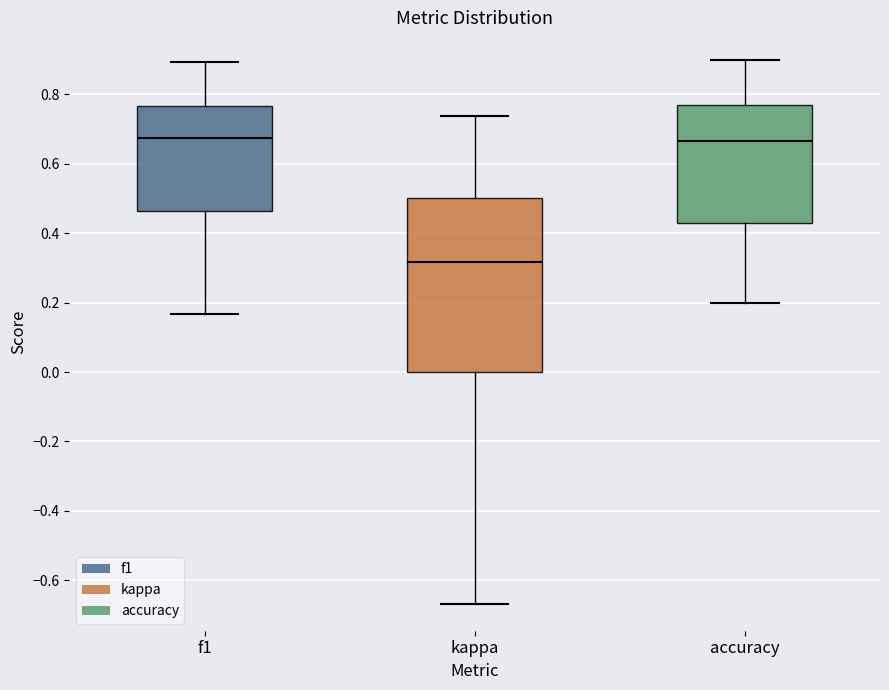

Reading left to right, read every box against the y-axis: the position of its median line, the range the box covers, and the ends of its whiskers. The values are not printed on the chart, so give them approximately, as read against the axis.

f1: median 0.68, box 0.46 to 0.76, whiskers 0.16 to 0.90
kappa: median 0.32, box 0.00 to 0.50, whiskers -0.66 to 0.74
accuracy: median 0.66, box 0.42 to 0.76, whiskers 0.20 to 0.90